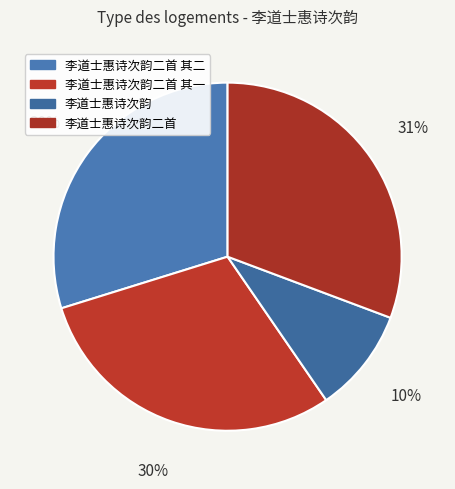

Is it true that 李道士惠诗次韵二首 其二 is 30% of the pie?

True